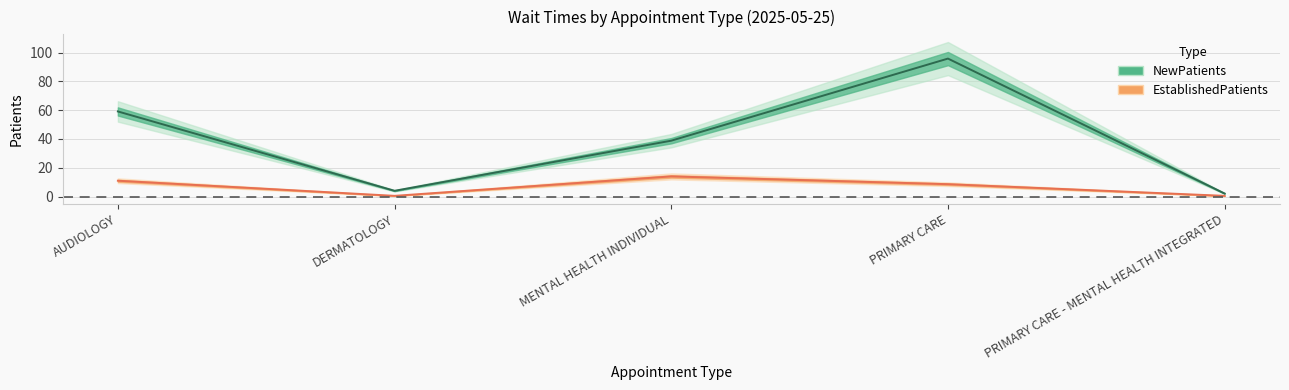

Rank the series by their maximum value, from highest to lowest.

NewPatients, EstablishedPatients